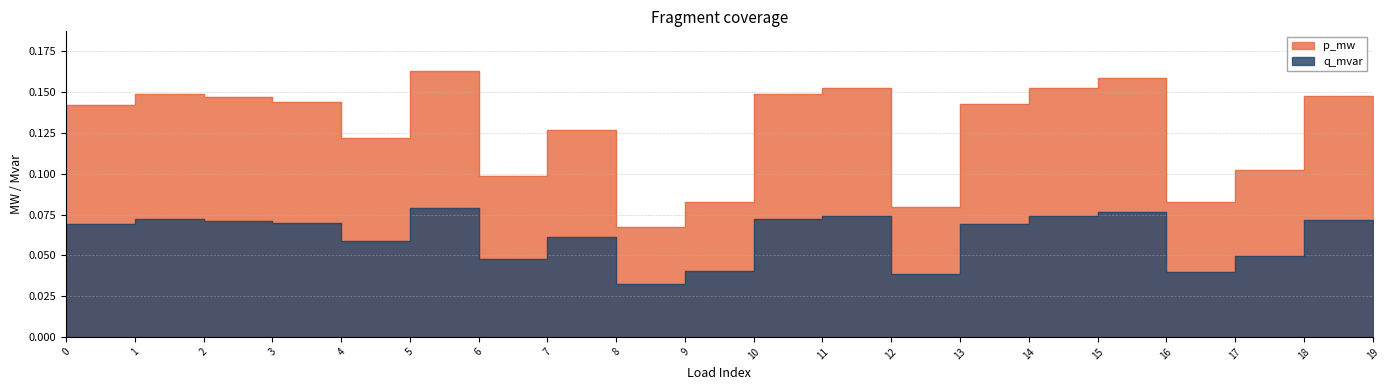

The q_mvar series shows 0.0 at 11. True or false?

False